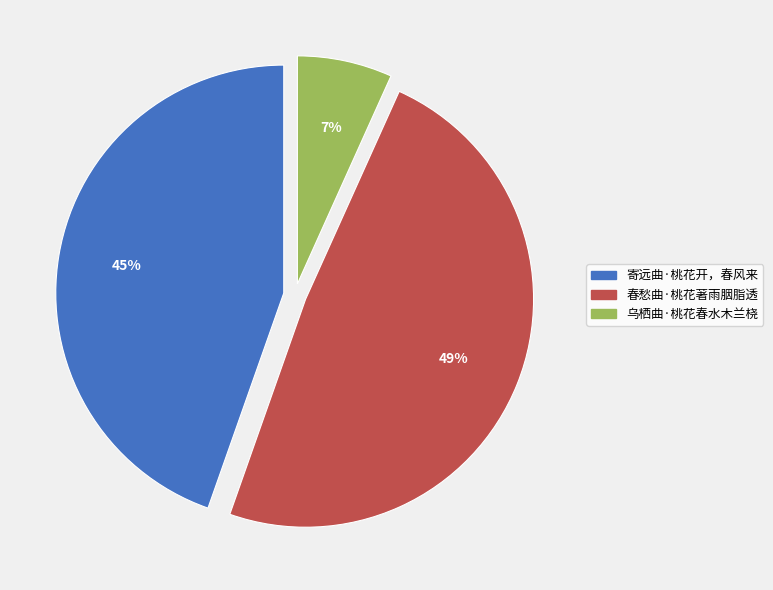

To the nearest percent, what percentage of the pie is 春愁曲·桃花著雨胭脂透?

49%